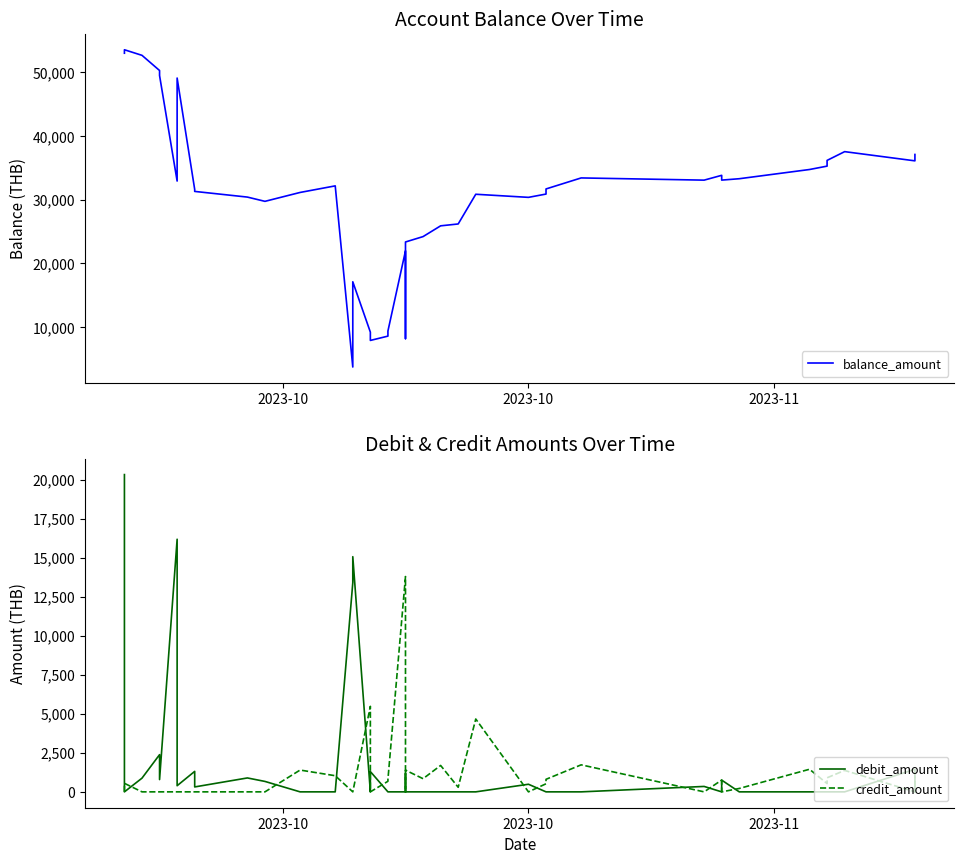

Does the chart have visible grid lines?

No